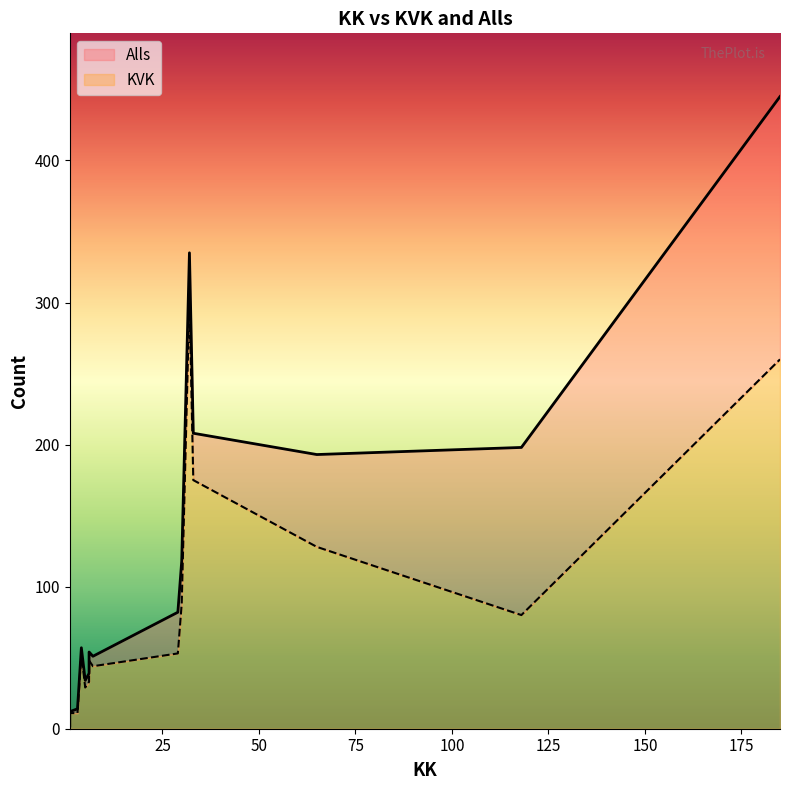

At which label is KVK closest to 152?

33